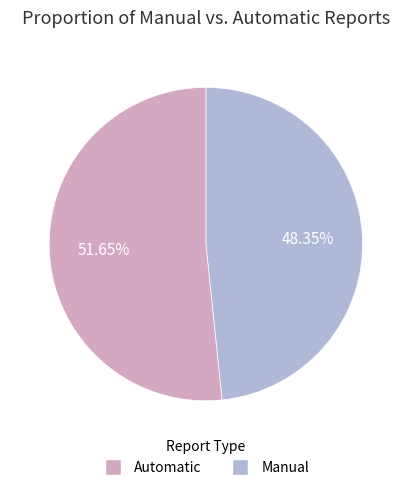

Is there any slice that represents more than half of the pie?

Yes